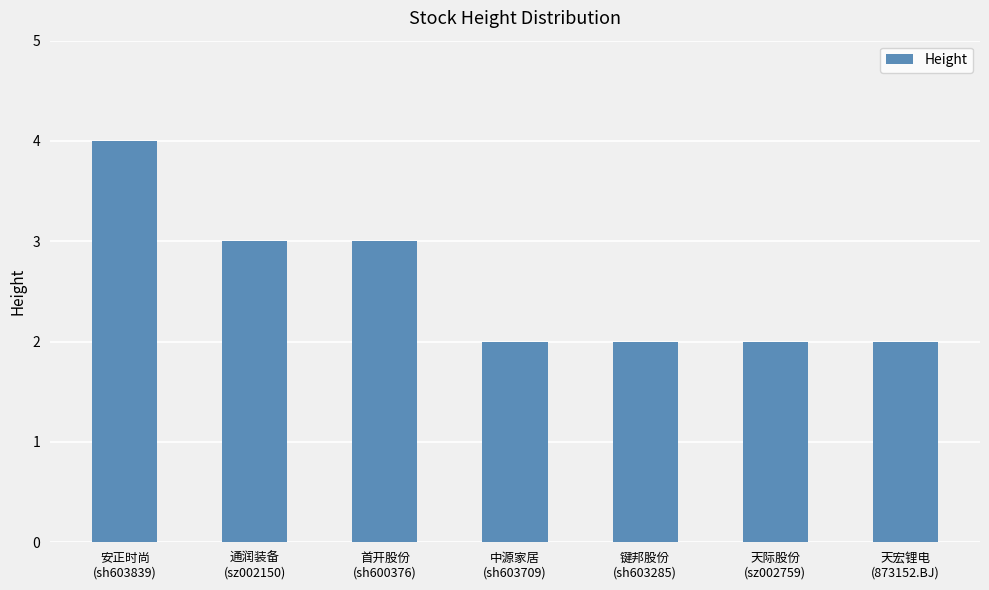

Does the chart contain stacked bars?

No